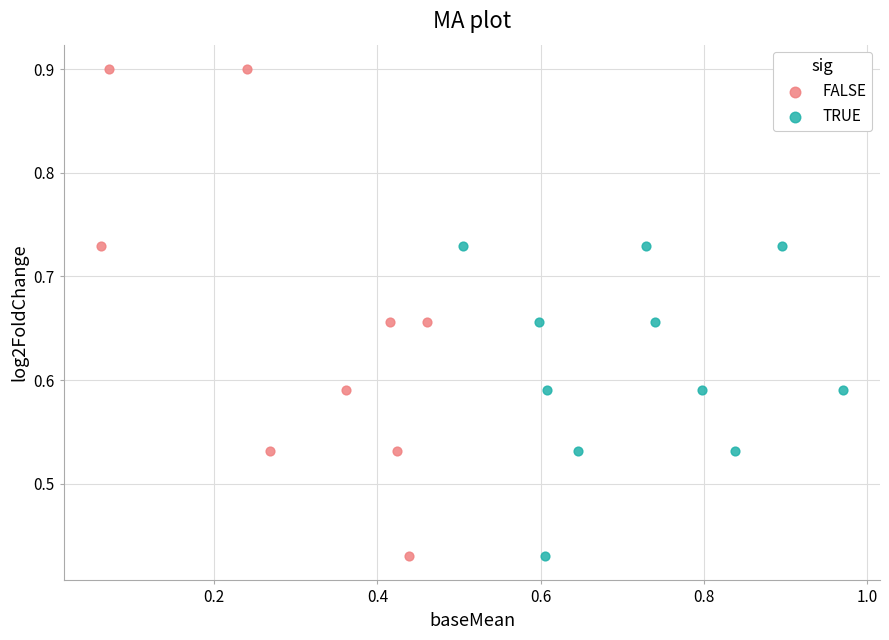

Which series contains the highest Y value?

FALSE